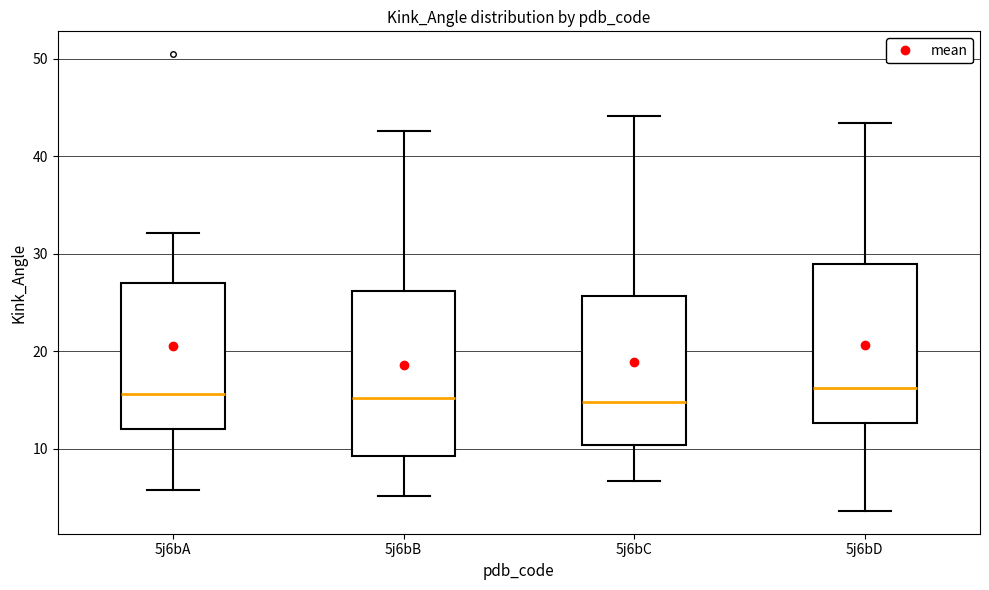

Reading left to right, read every box against the y-axis: the position of its median line, the range the box covers, and the ends of its whiskers. The values are not printed on the chart, so give them approximately, as read against the axis.

5j6bA: median 16, box 12 to 27, whiskers 6 to 32
5j6bB: median 15, box 9 to 26, whiskers 5 to 43
5j6bC: median 15, box 10 to 26, whiskers 7 to 44
5j6bD: median 16, box 13 to 29, whiskers 4 to 43